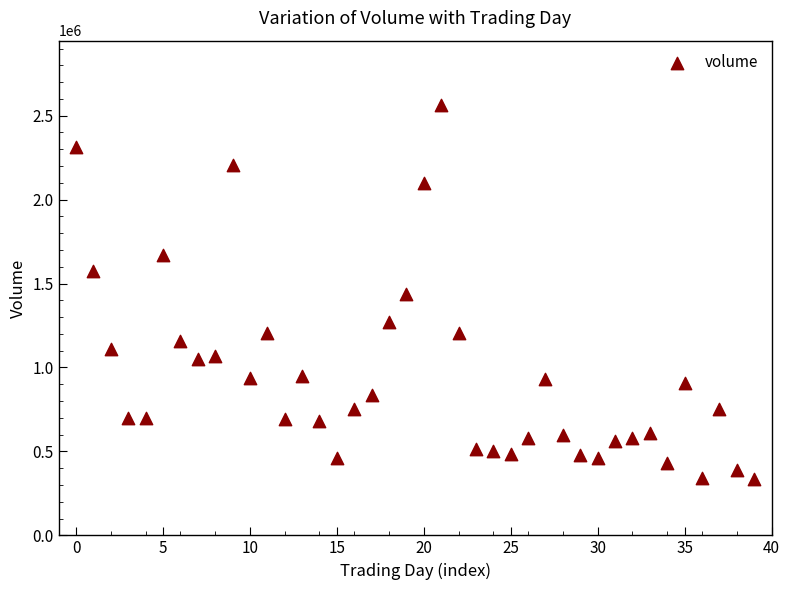

What is the range of Y values (max minus min)?

2228071